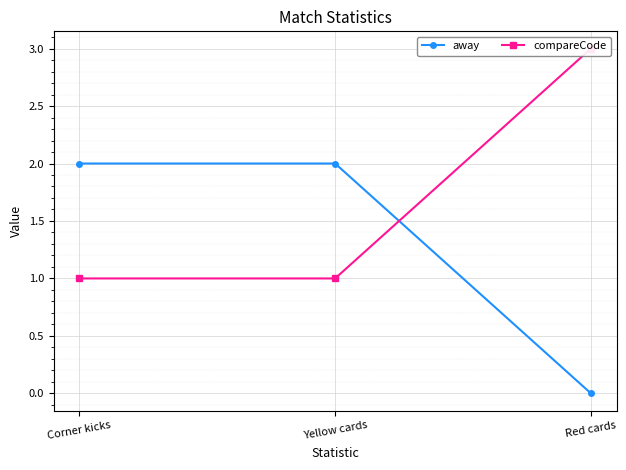

The value of away at Yellow cards is 0. True or false?

False